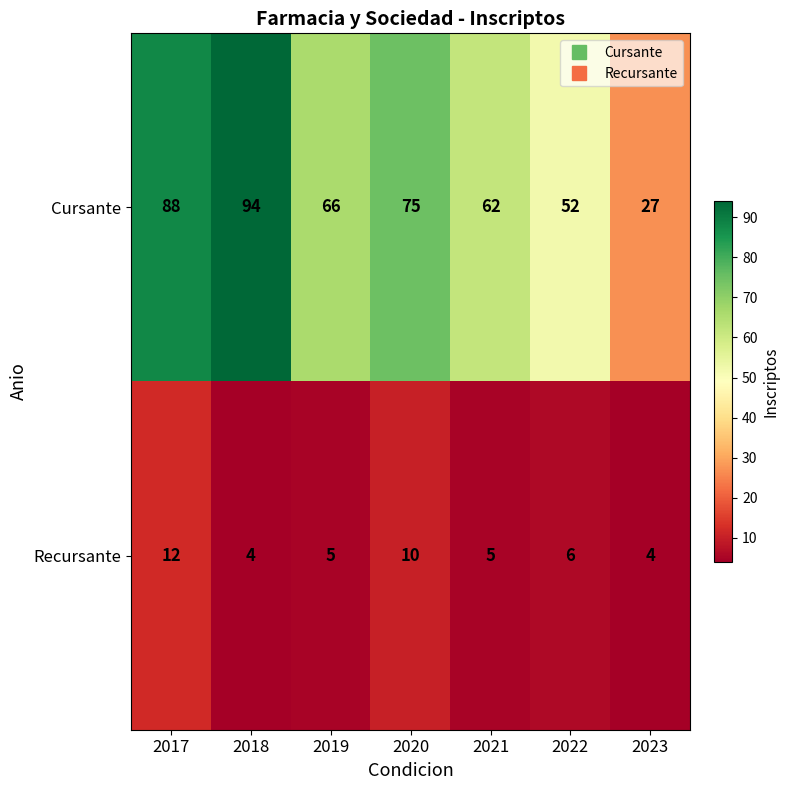

Reading right to left, transcribe all the data shown in this chart.

Cursante: 2023=27	2022=52	2021=62	2020=75	2019=66	2018=94	2017=88
Recursante: 2023=4	2022=6	2021=5	2020=10	2019=5	2018=4	2017=12